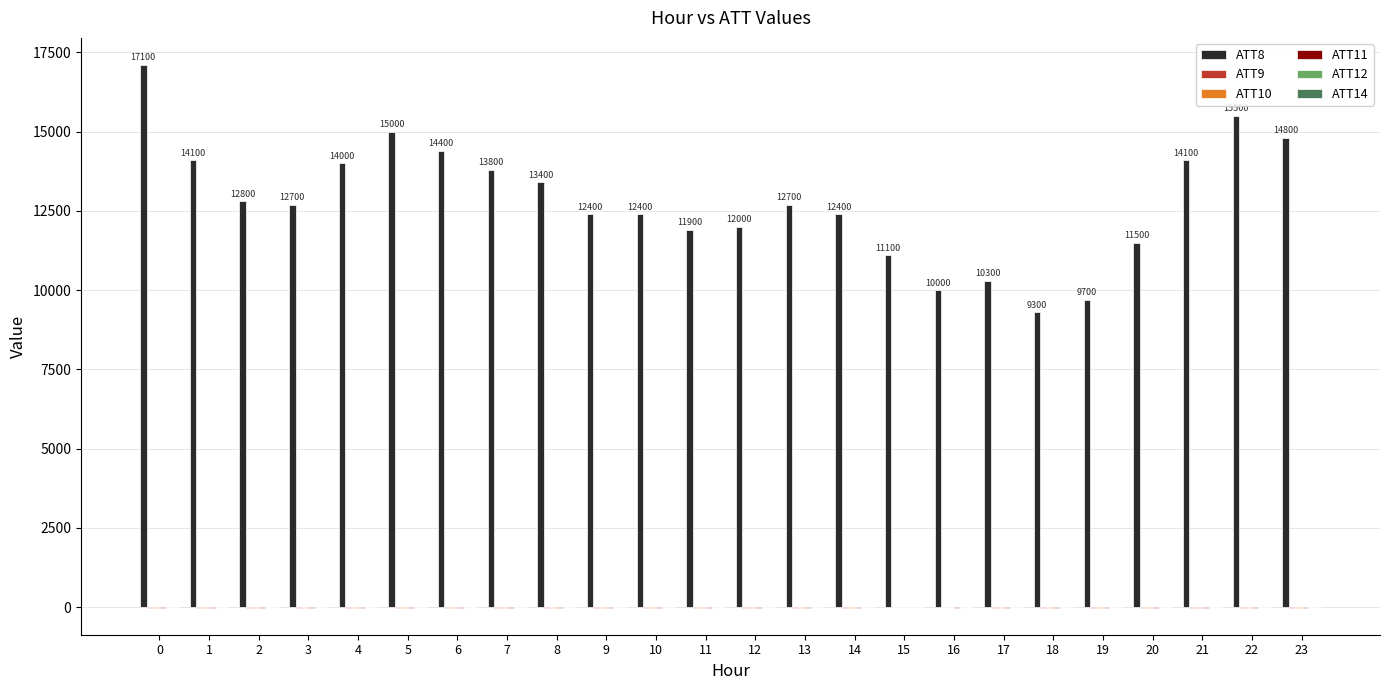

Which series has the largest total across all categories?

ATT8